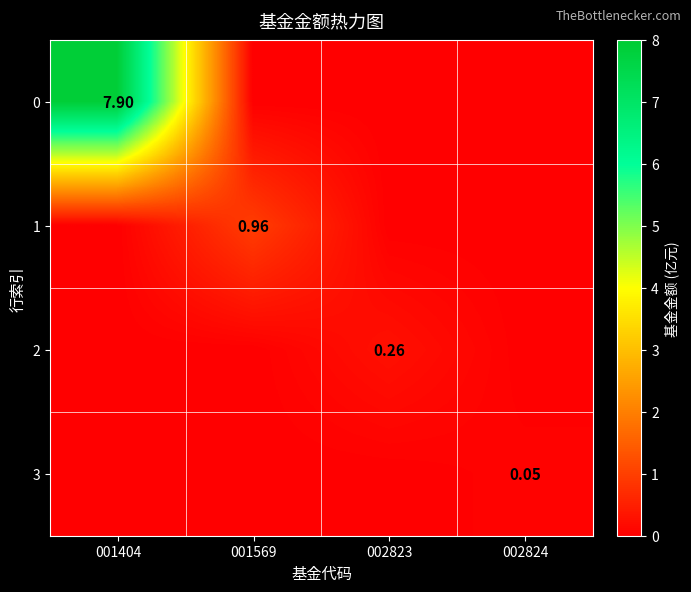

At which category is the sum across all series the highest?

001404